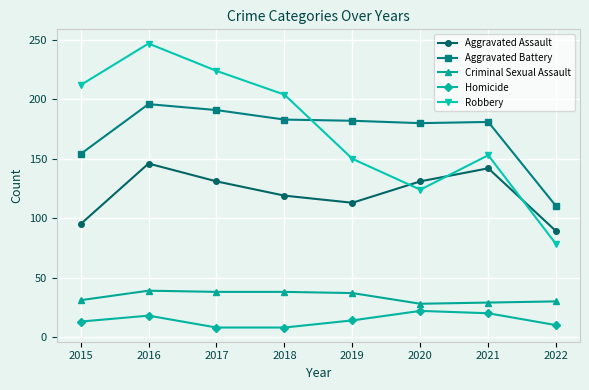

At which label does Aggravated Battery first exceed 182?

2016